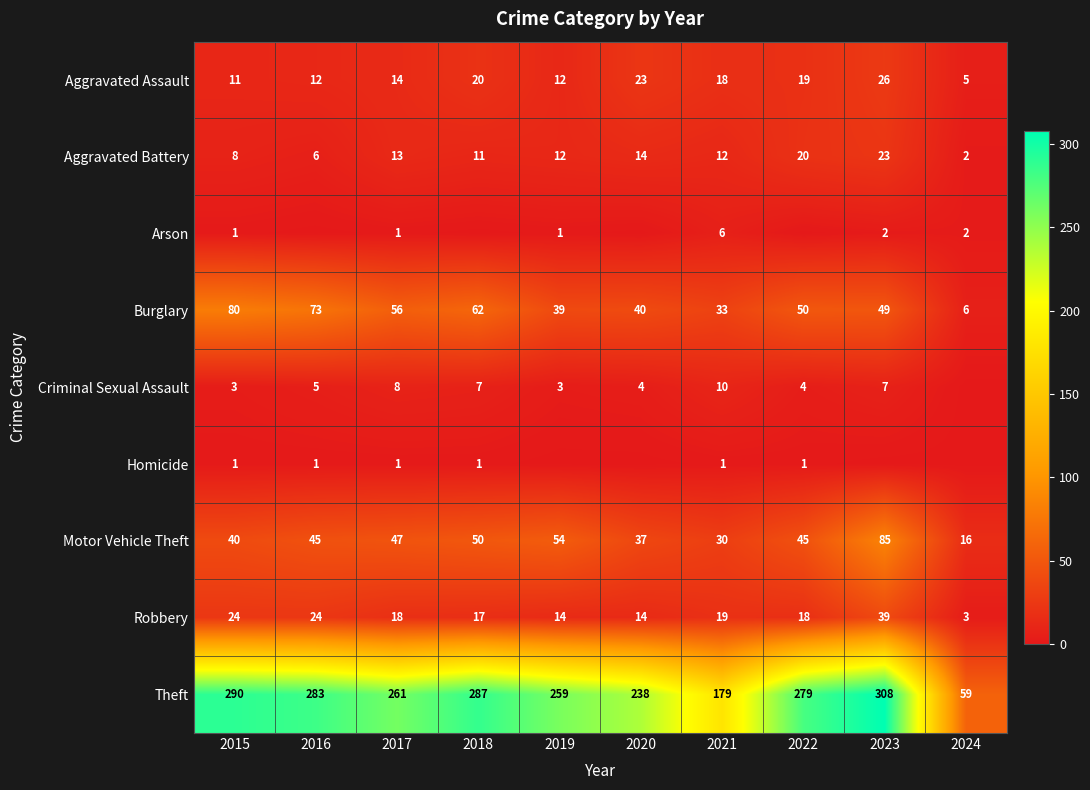

Which category has the lowest value across all series?

2016